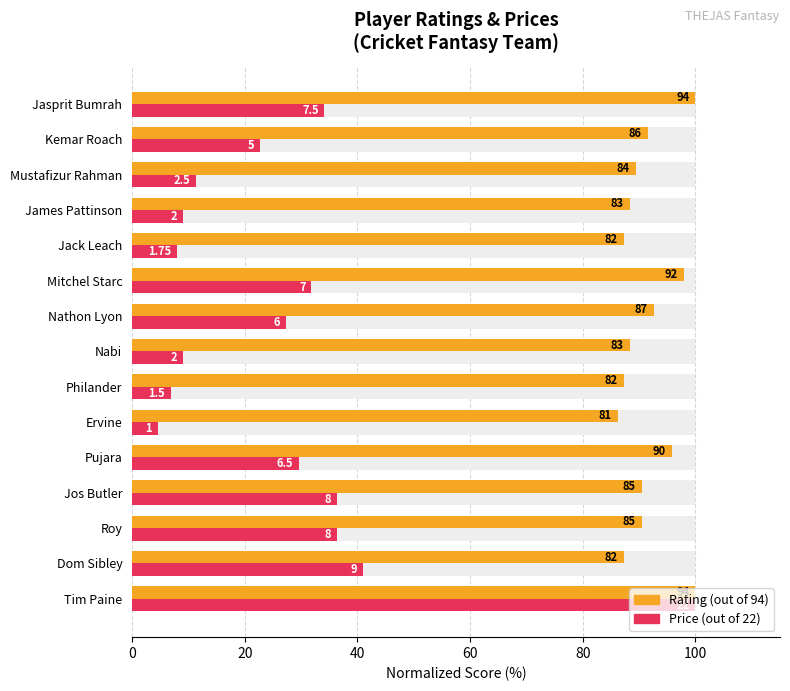

How many bars are there in total?

30